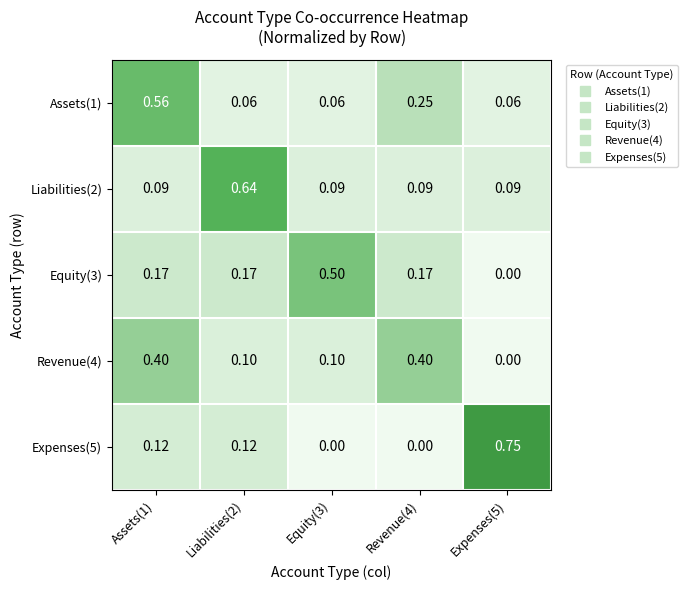

Is the value of Revenue(4) at Liabilities(2) greater than the value of Liabilities(2) at Expenses(5)?

Yes